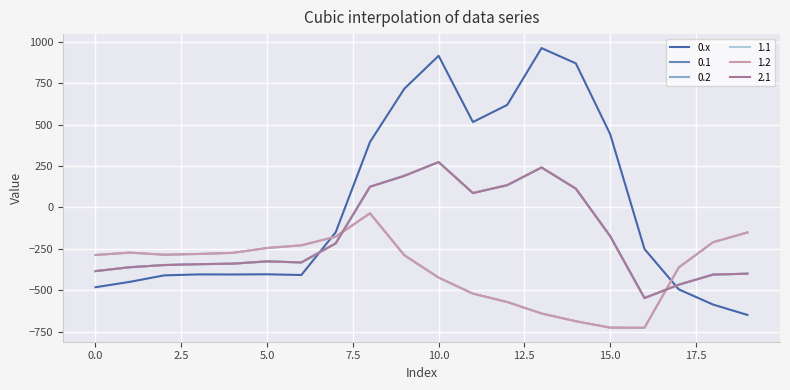

Does the chart have visible grid lines?

Yes